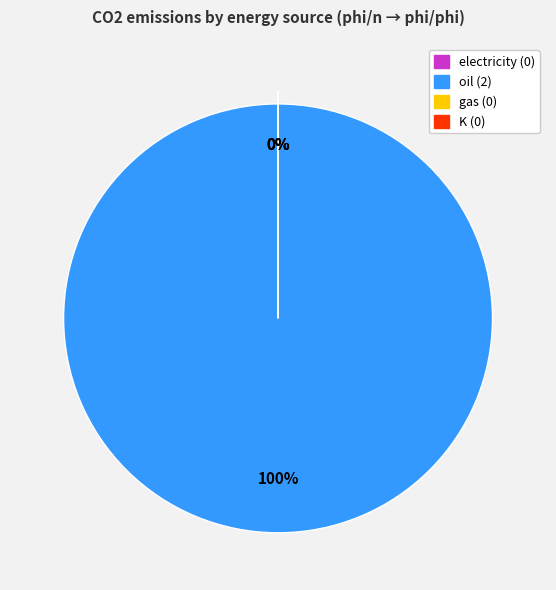

Which slice is the largest?

oil